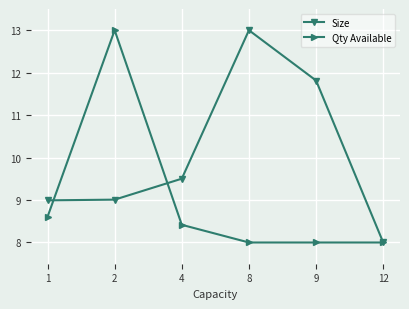

What is the value of the Size point at the 1st from the left?

9.0